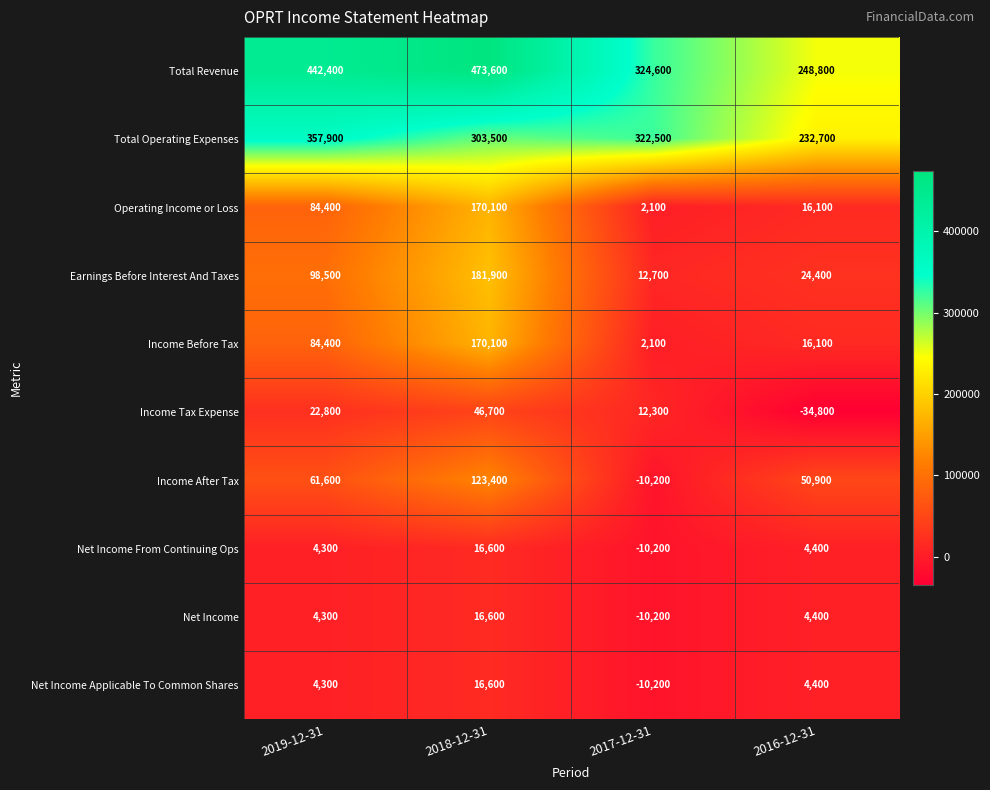

What is the difference between the highest and lowest values at 2018-12-31?

457000